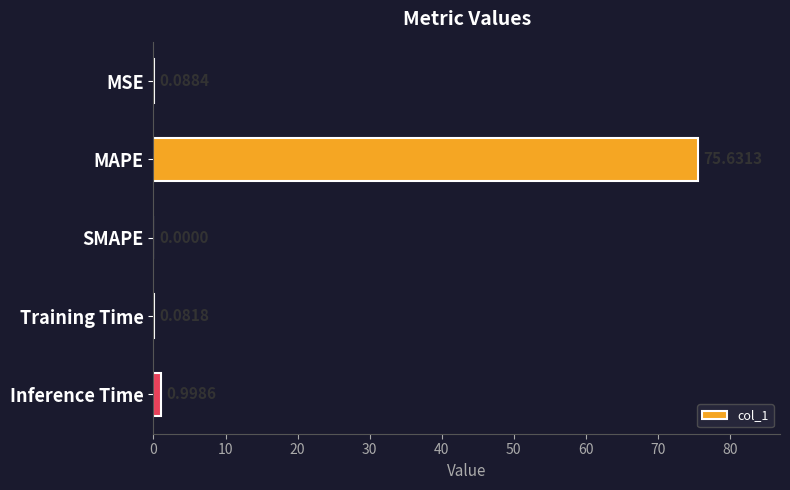

Where is the data nearest to the value 37?

Inference Time